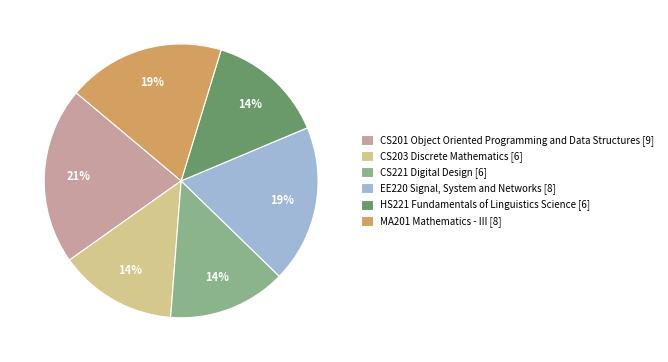

Does HS221 Fundamentals of Linguistics Science [6] represent more than half of the total?

No